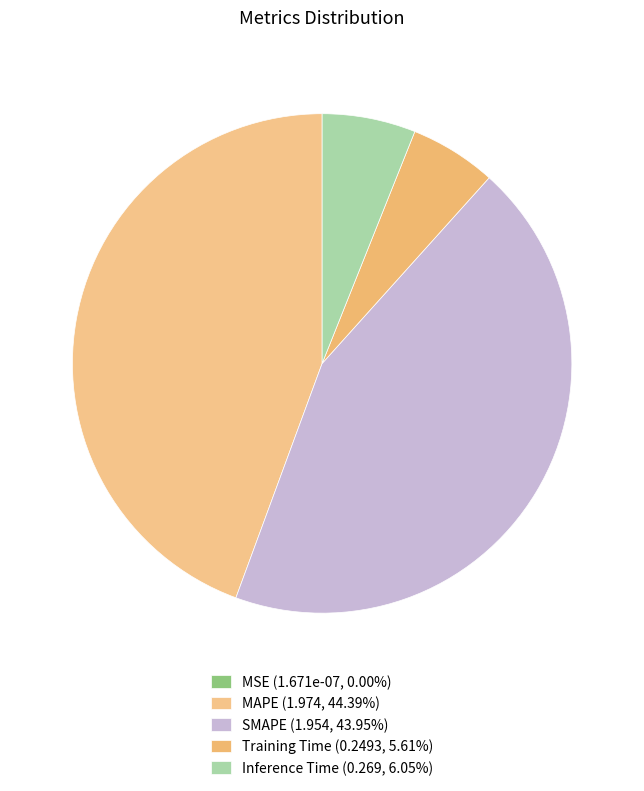

True or false: MAPE accounts for 36% of the total.

False